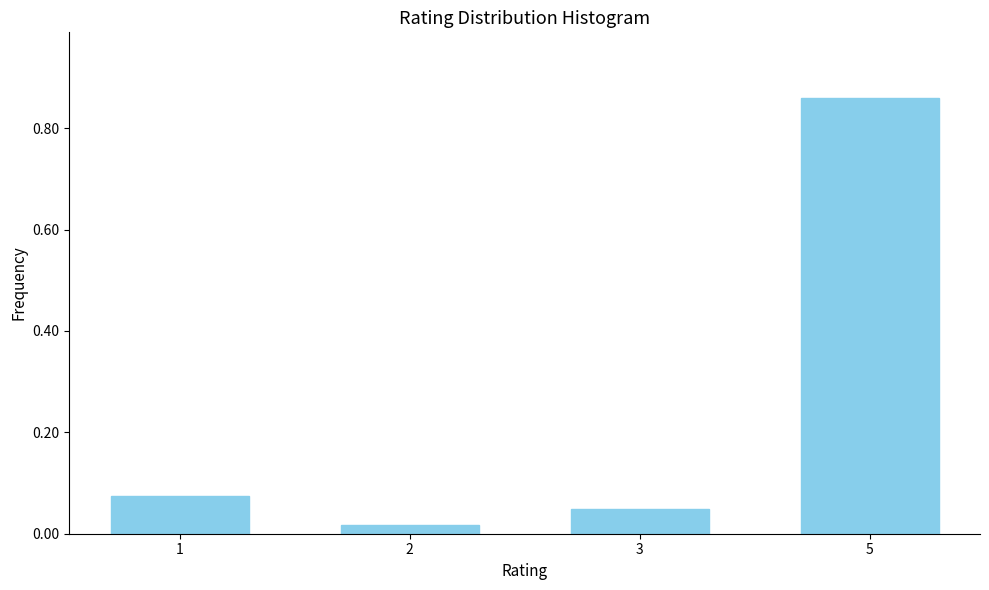

At which category does the chart reach its peak across all series?

5